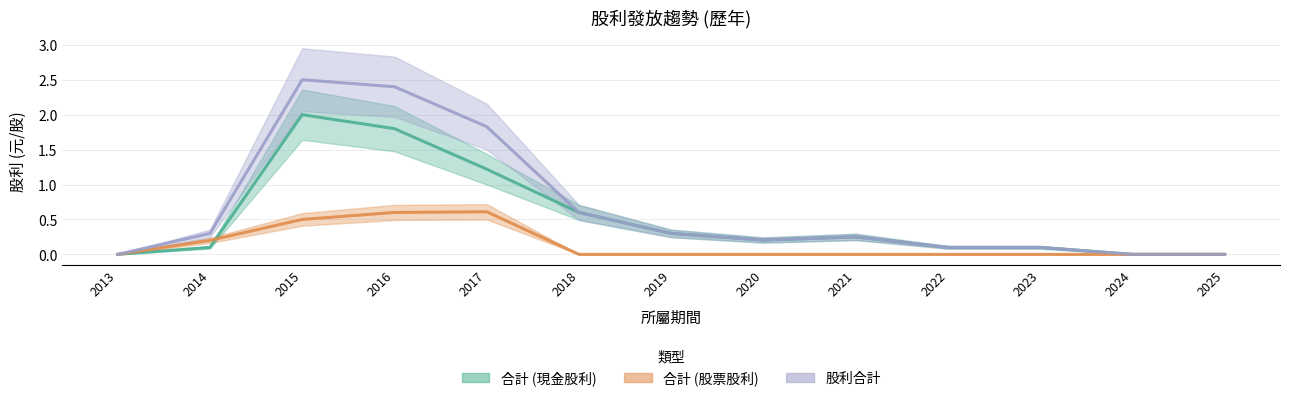

How many interior local valleys does the 合計 (現金股利) series have?

1